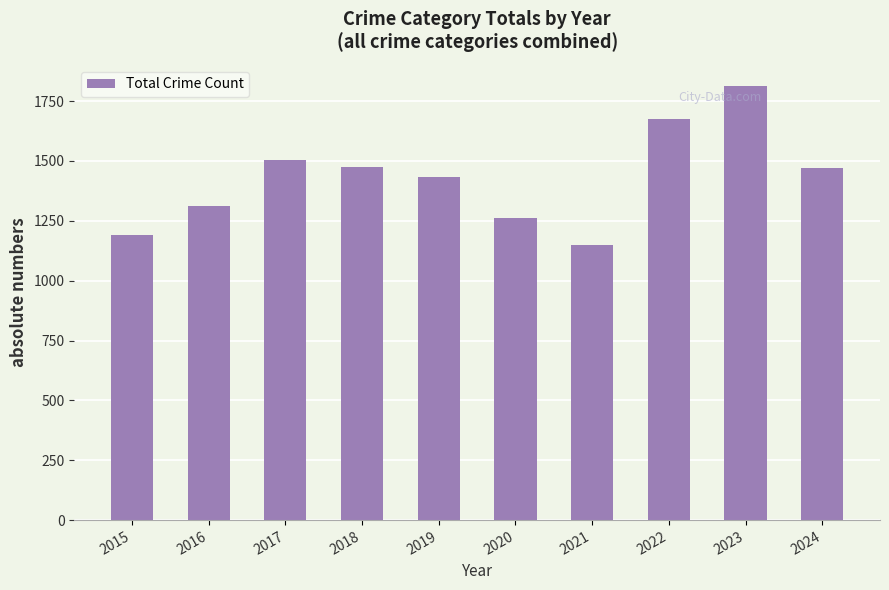

Read the value at 2022, to the nearest 50.

1700